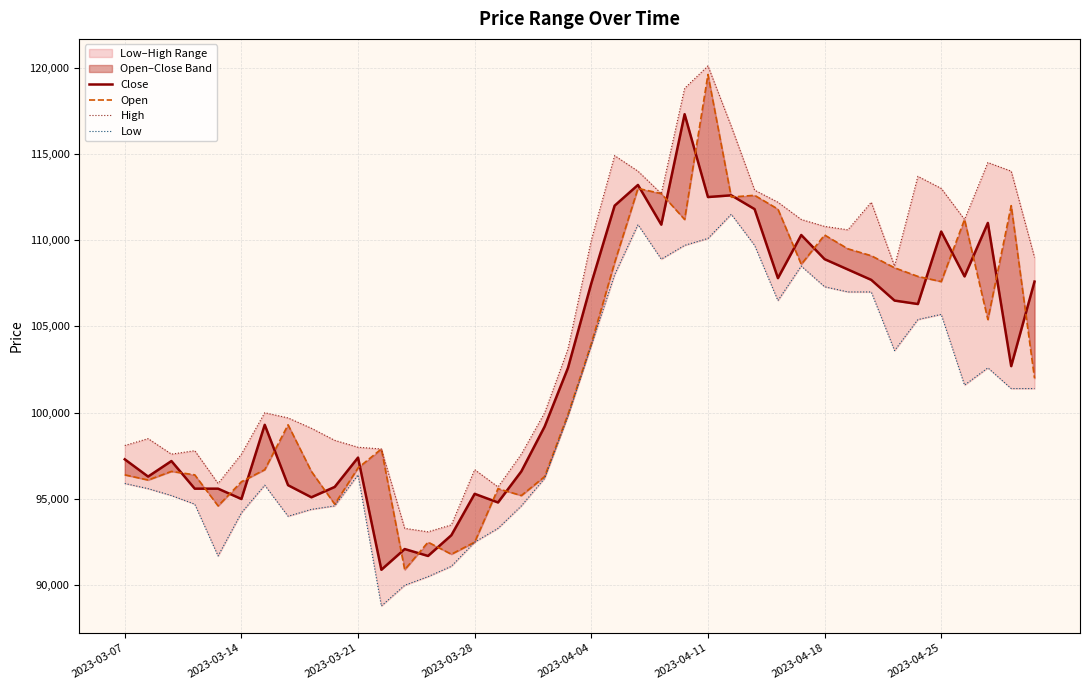

What are all the series names shown in the legend?

Close, Open, High, Low